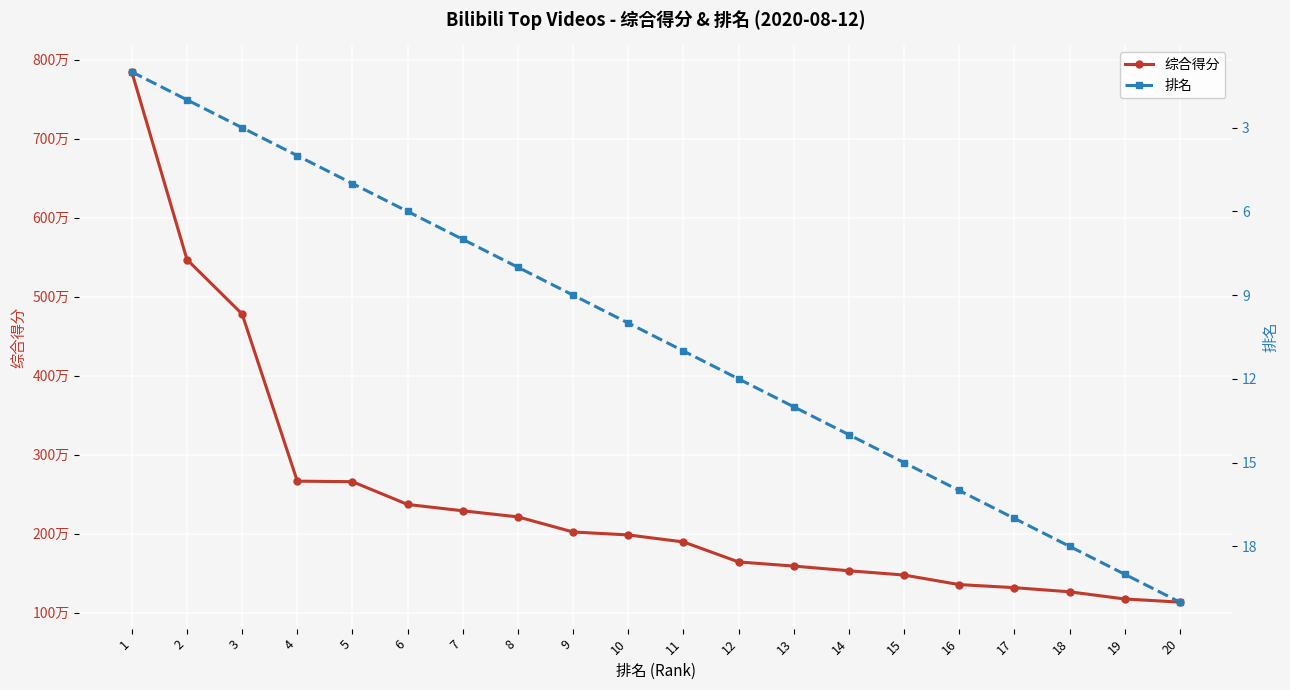

What is the difference between the maximum and minimum values in the 排名 series?

19